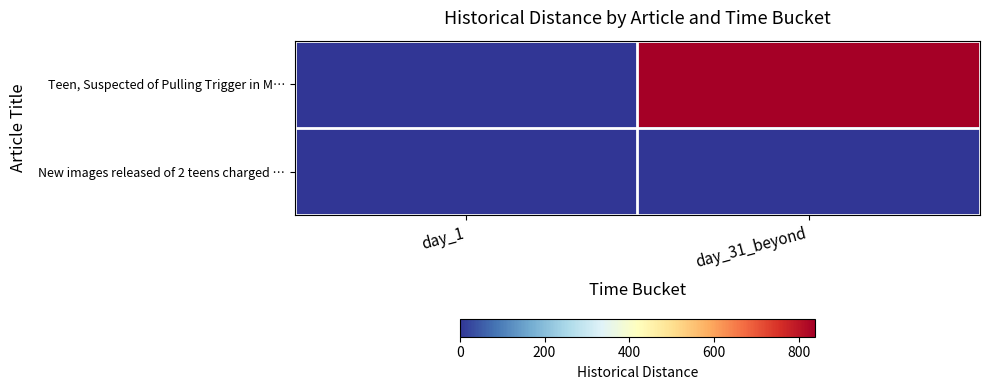

Reading left to right, extract all data points from this chart.

Teen, Suspected of Pulling Trigger in M…: day_1=0	day_31_beyond=838
New images released of 2 teens charged …: day_1=1	day_31_beyond=0